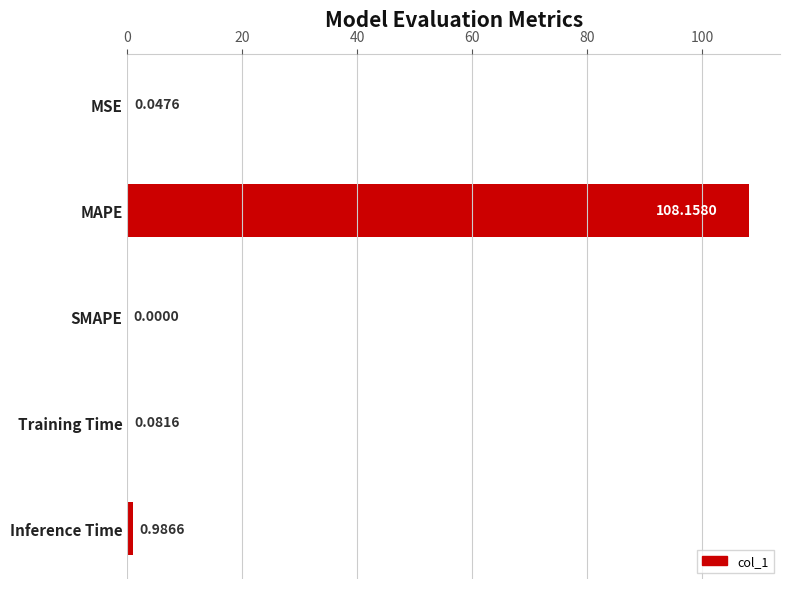

What is the change in value from MSE to Inference Time?

+0.9